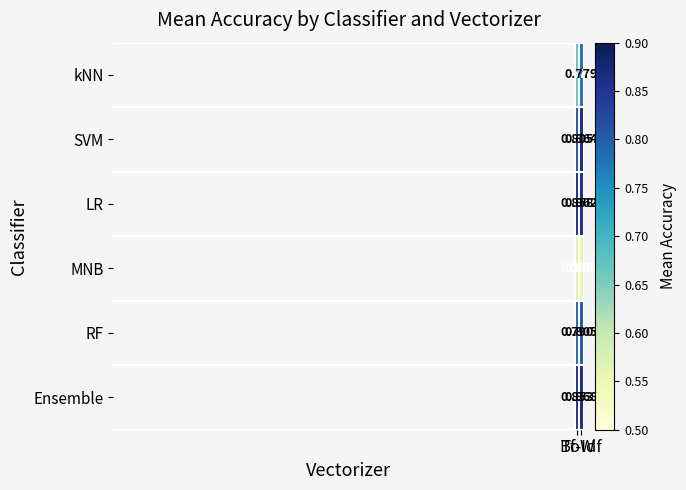

What is the difference between the highest and lowest values at BoW?

0.3